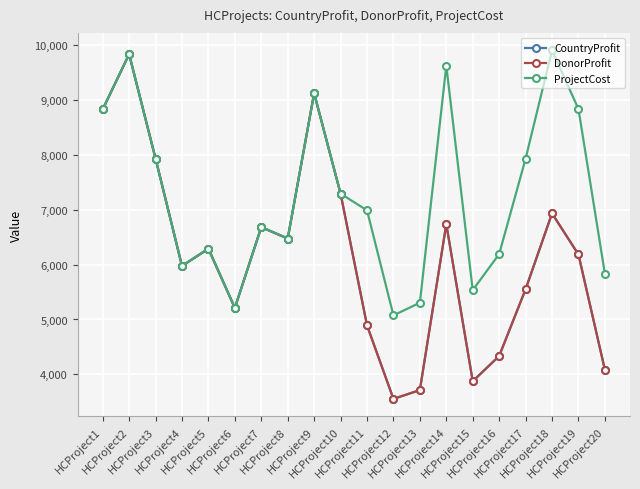

What is the approximate value of ProjectCost at HCProject8, to the nearest 10?

6480